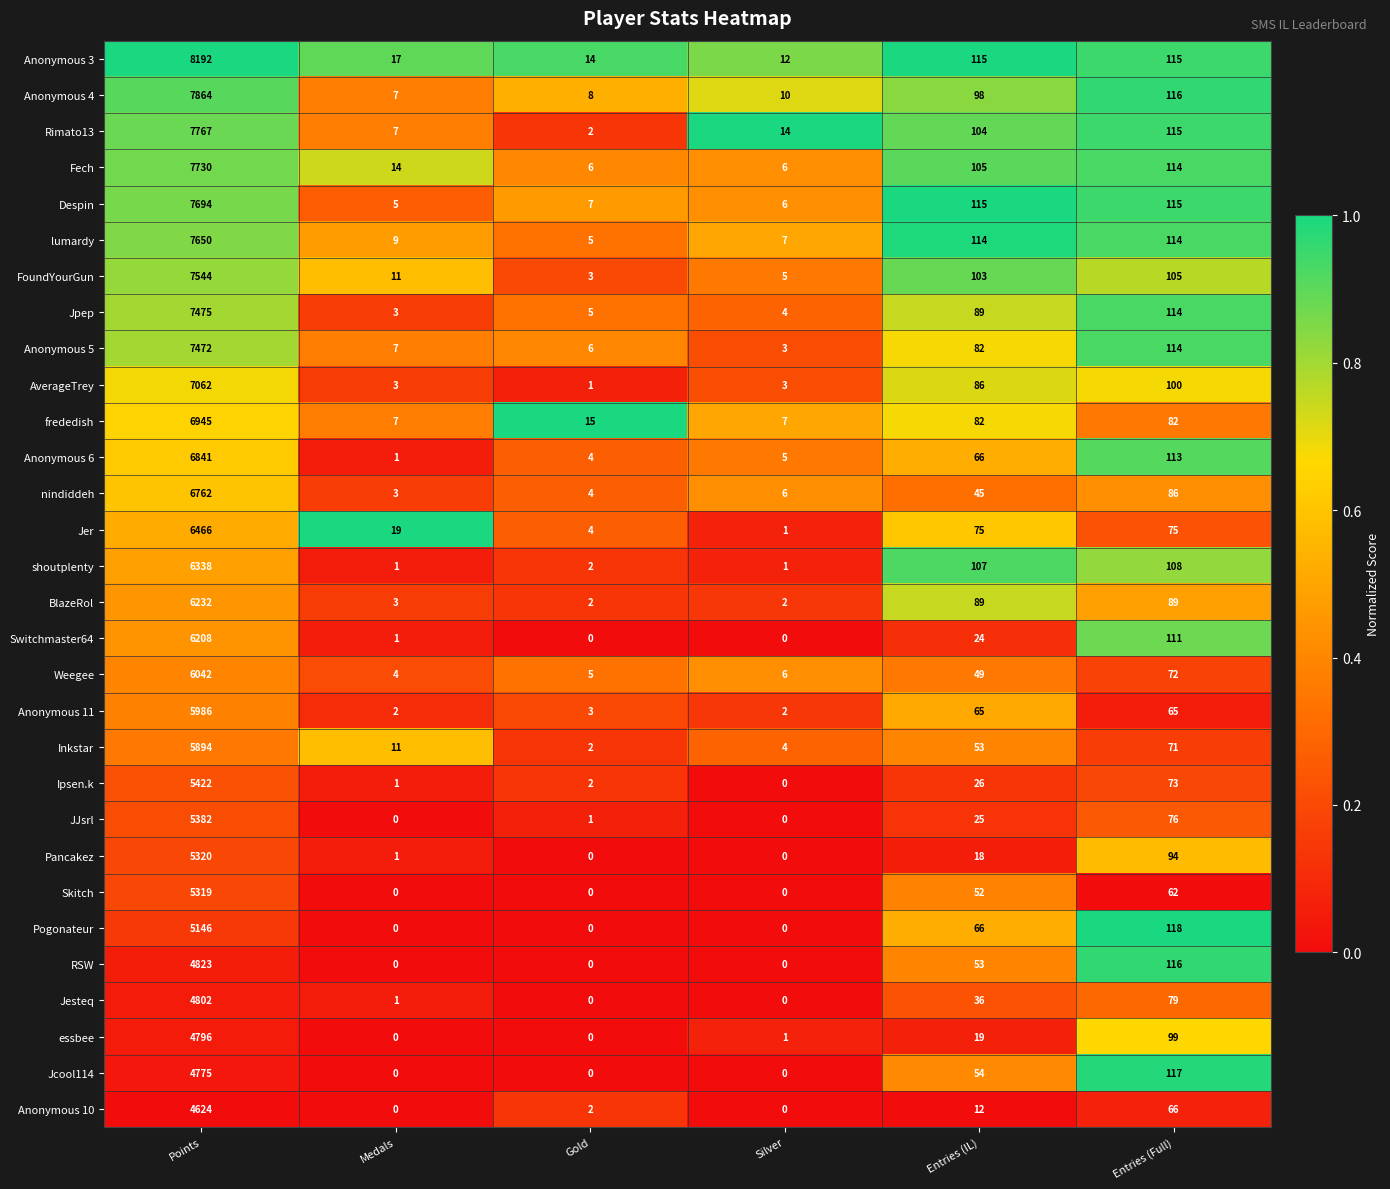

What value does the essbee series have at Points, to the nearest 100?

4800